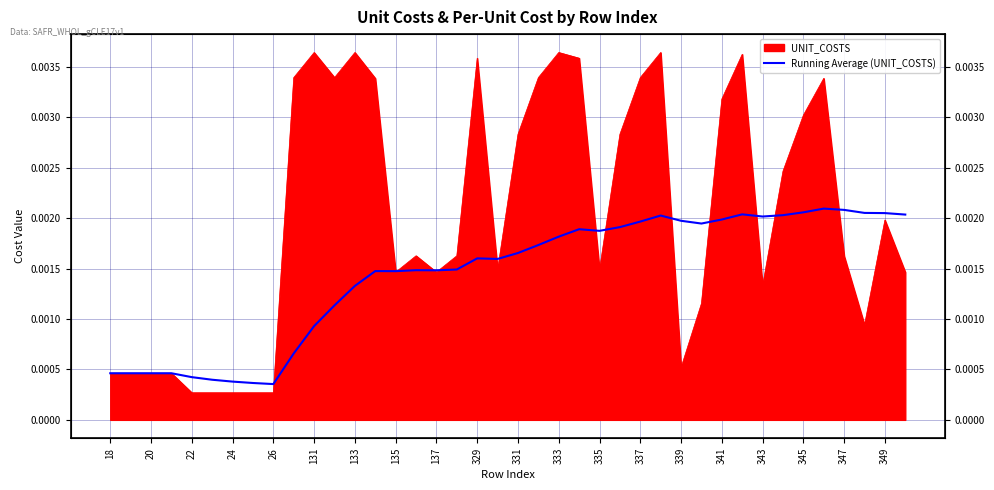

The chart shows a value of 0.0 at 35. True or false?

False